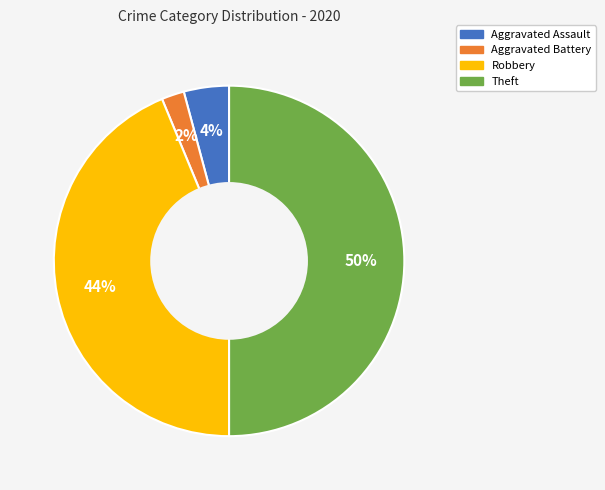

What percentage is the Theft slice, to the nearest percent?

50%